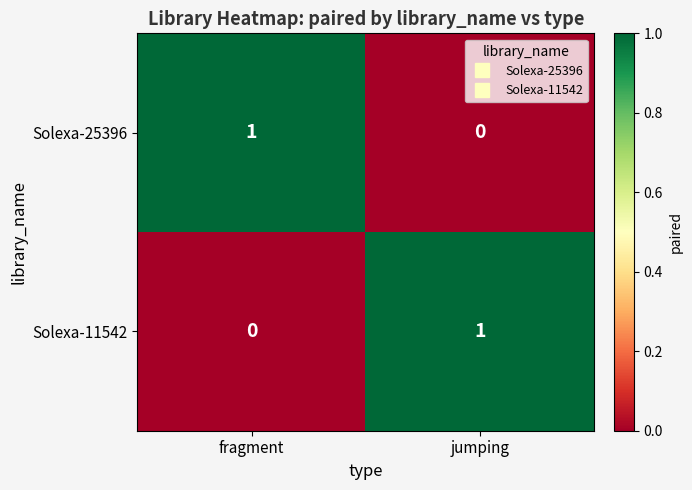

Is the value of Solexa-11542 at fragment greater than the value of Solexa-25396 at fragment?

No